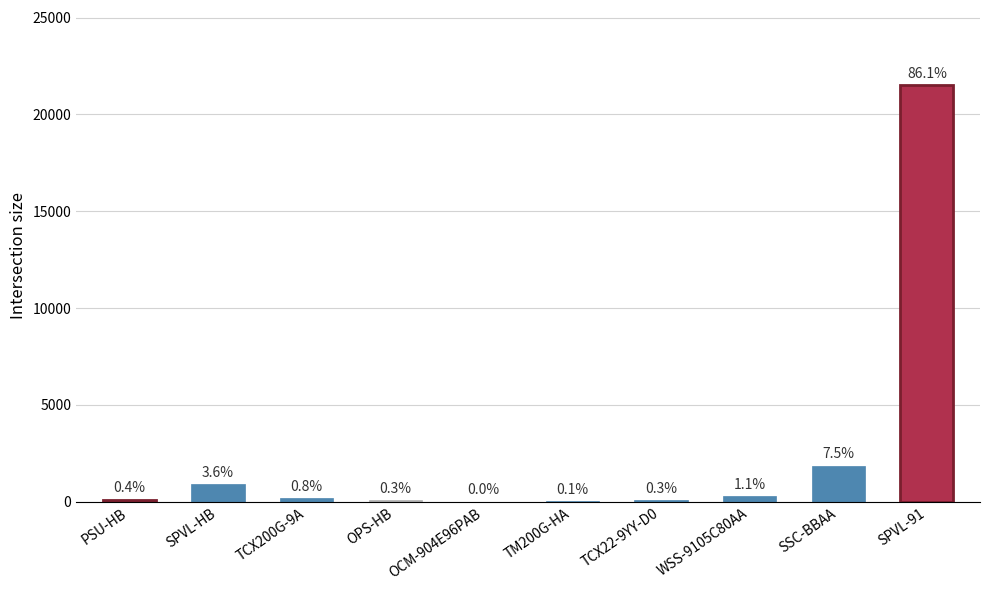

List the labels in order of value, smallest first.

OCM-904E96PAB, TM200G-HA, OPS-HB, TCX22-9YY-D0, PSU-HB, TCX200G-9A, WSS-9105C80AA, SPVL-HB, SSC-BBAA, SPVL-91